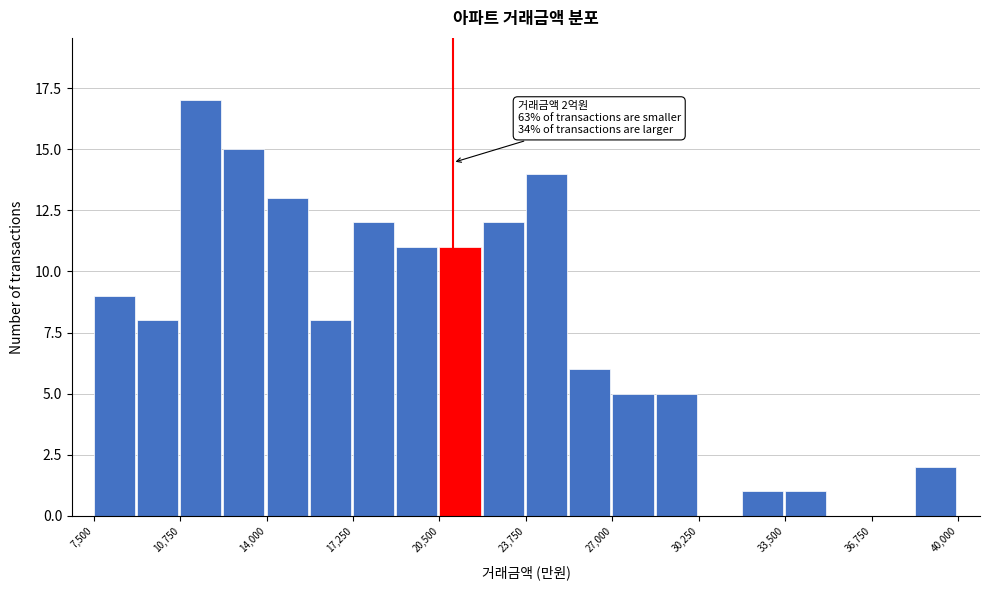

Read against the x-axis, roughly where is the centre of the tallest bar?

11500